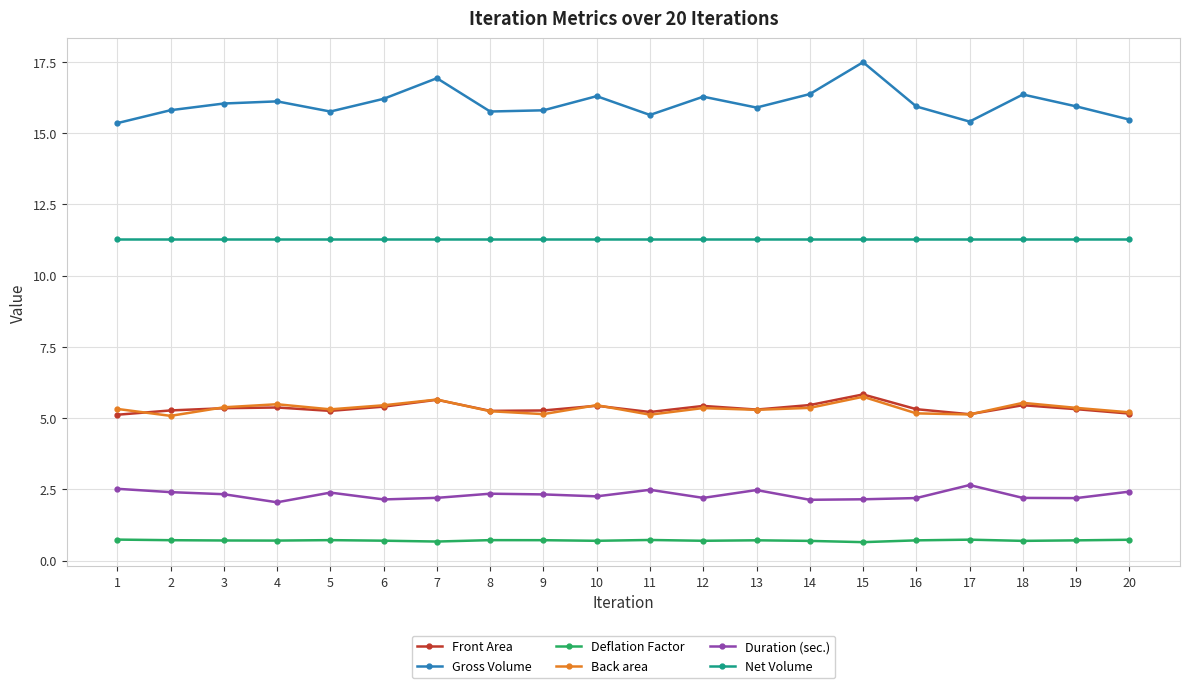

Is the value of Net Volume at 10 greater than the value of Deflation Factor at 17?

Yes